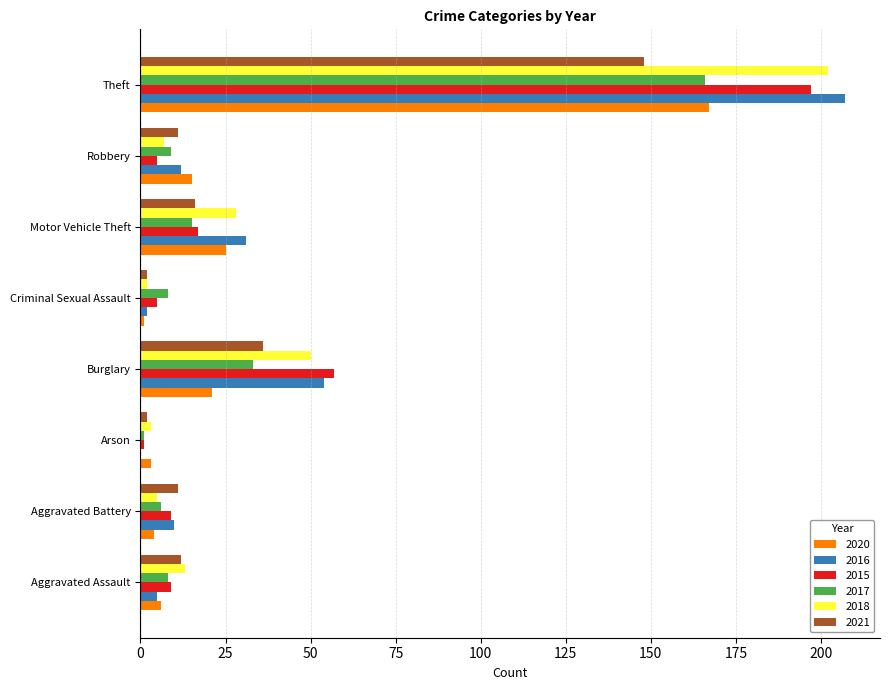

What is the average value of the 2020 series?

30